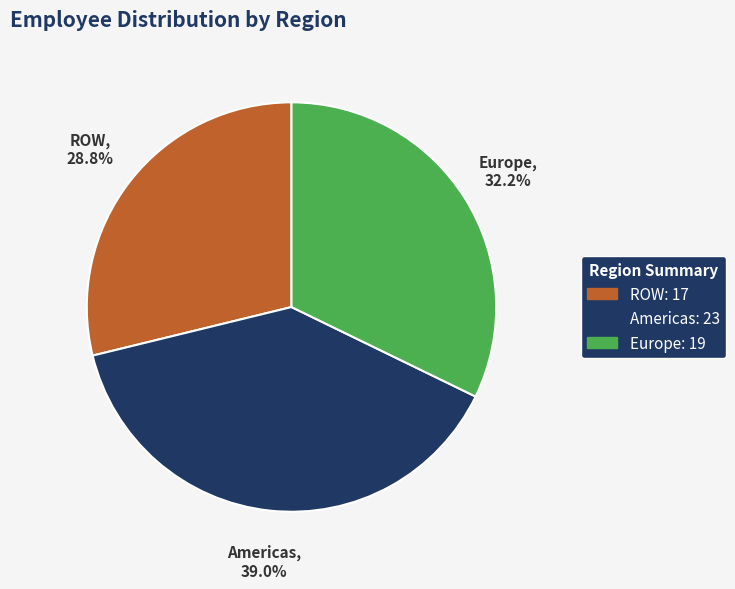

Combined, do Europe and ROW account for over 50%?

Yes